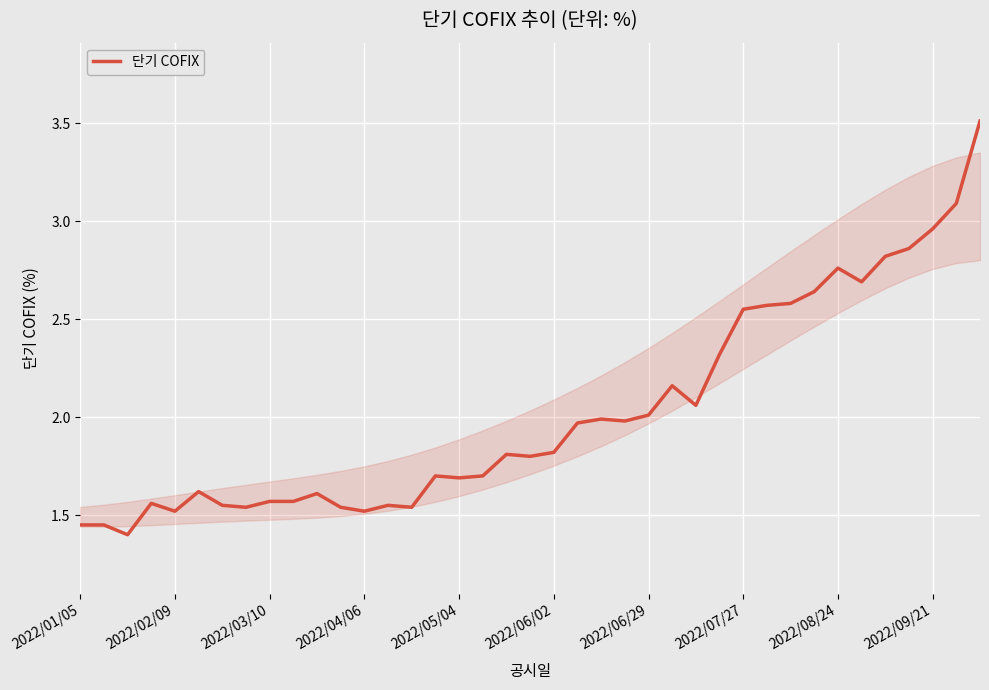

What is the greatest value displayed?

3.5